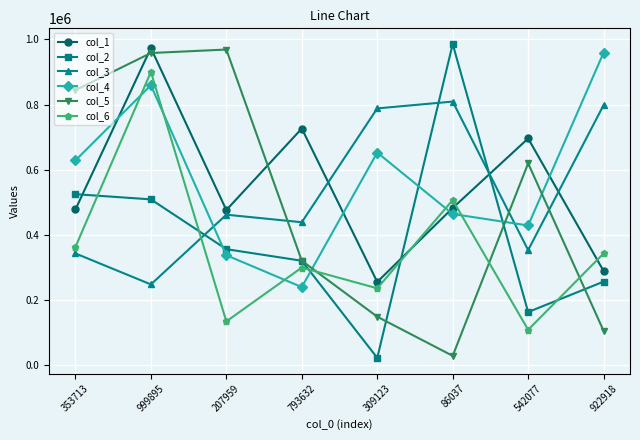

Is it true that col_6 equals 234814 at 309123?

True